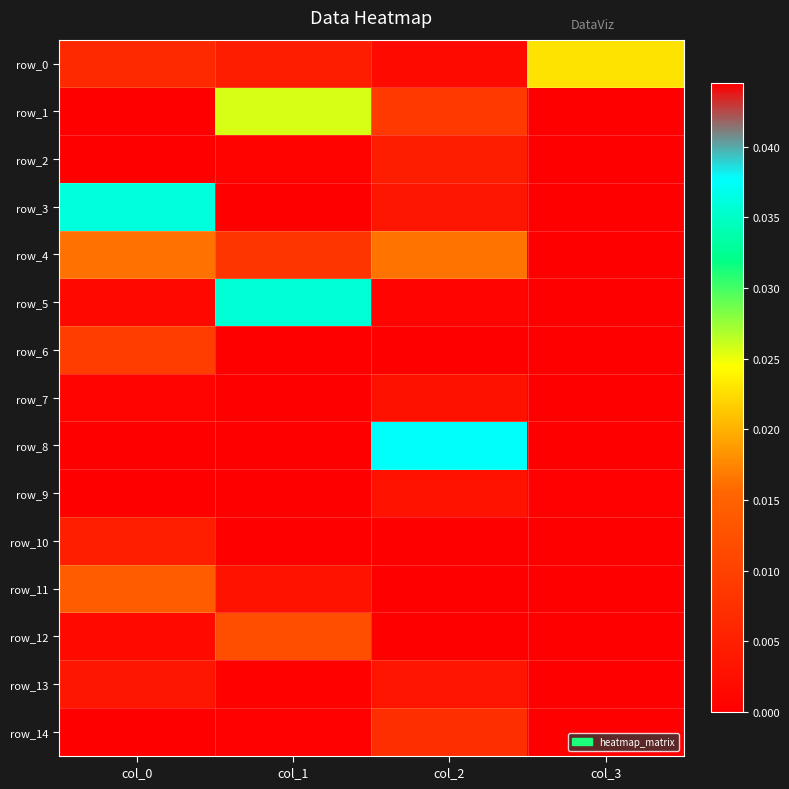

The value of row_12 at col_2 is 0.0. True or false?

False